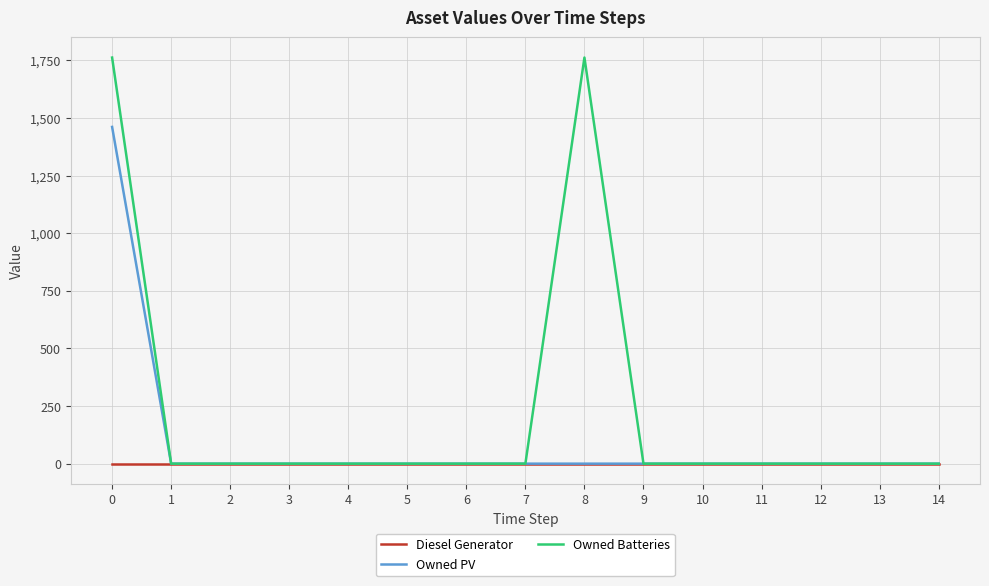

Does the chart have visible grid lines?

Yes